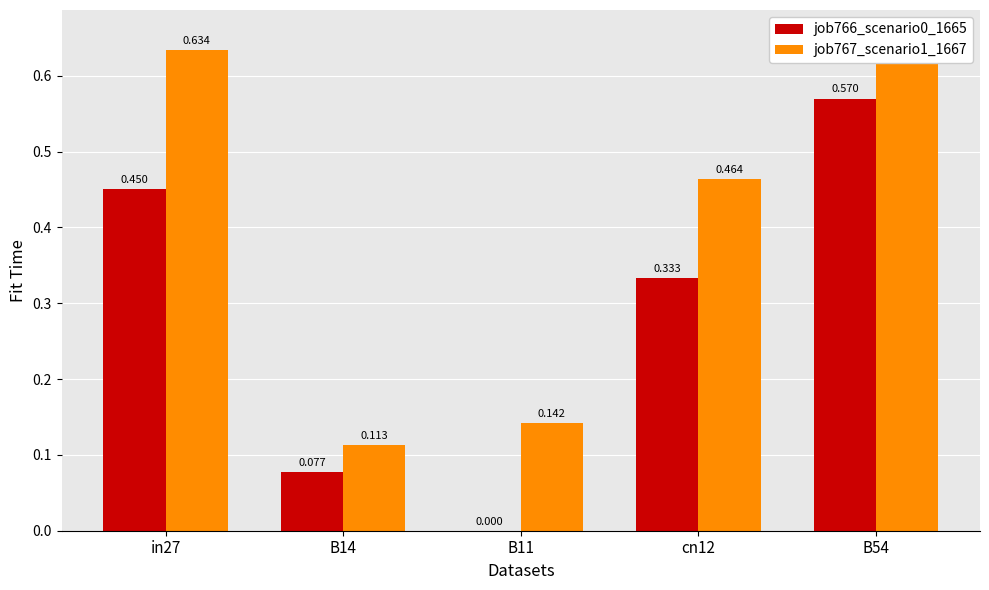

At which label is job767_scenario1_1667 closest to 0?

B14